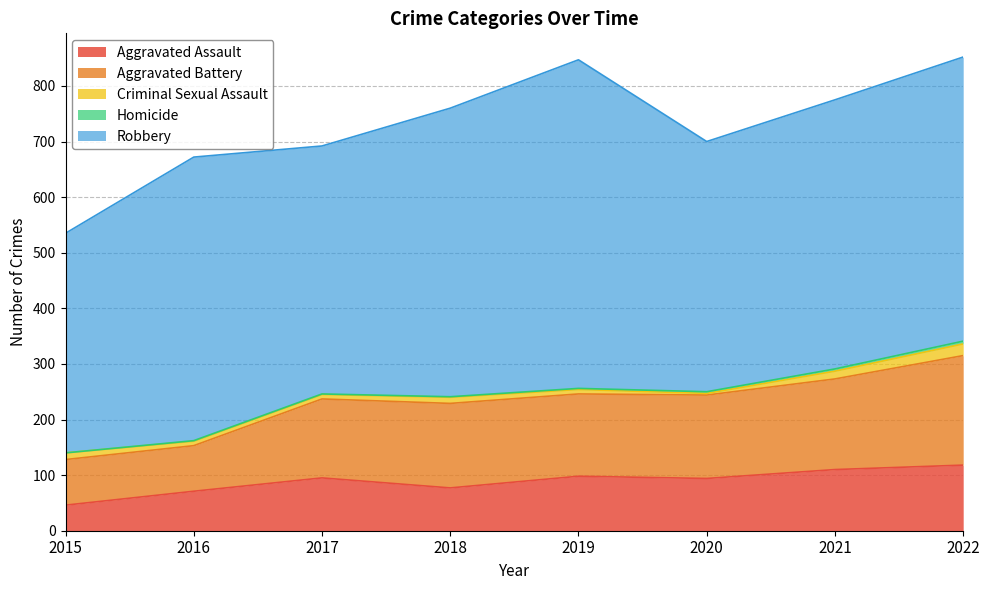

What is the value of the Aggravated Battery point at the 5th from the left?

148